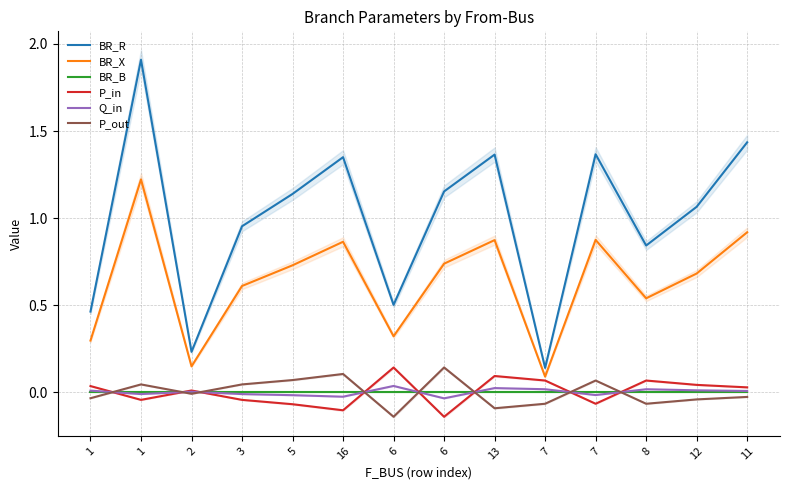

Between 2 and 7, which is larger?

7